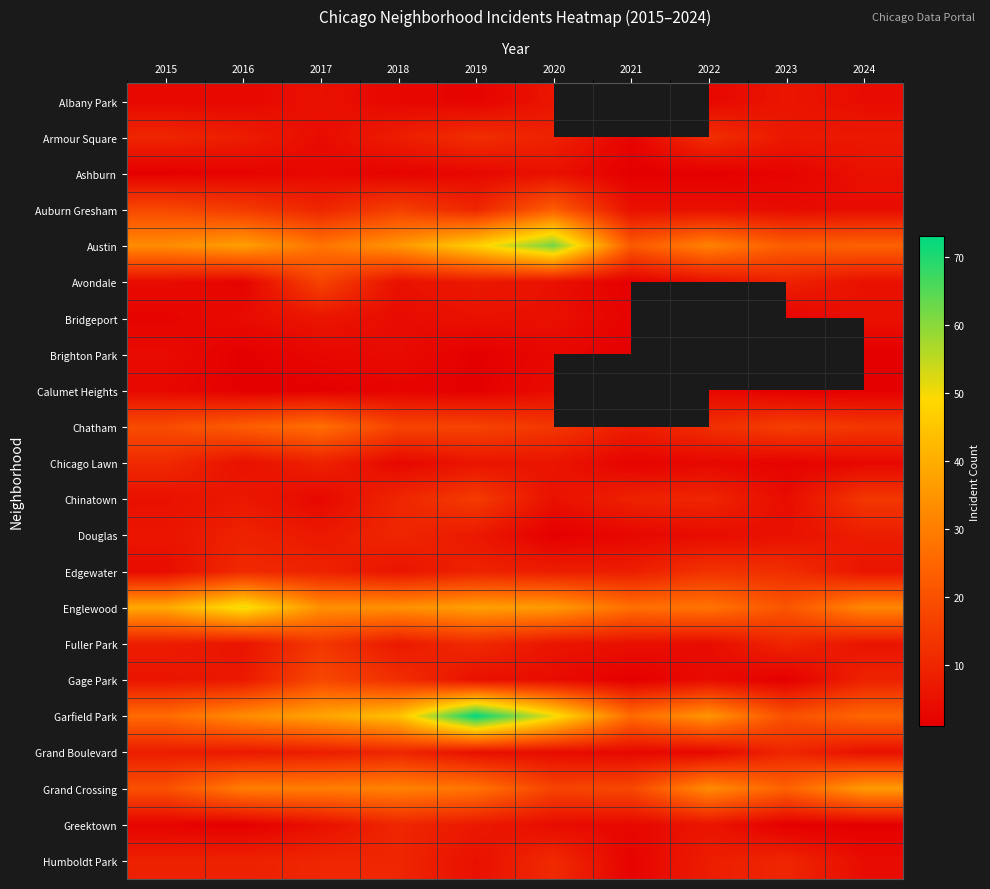

True or false: Ashburn has a value of 1.5 at 2017.

False